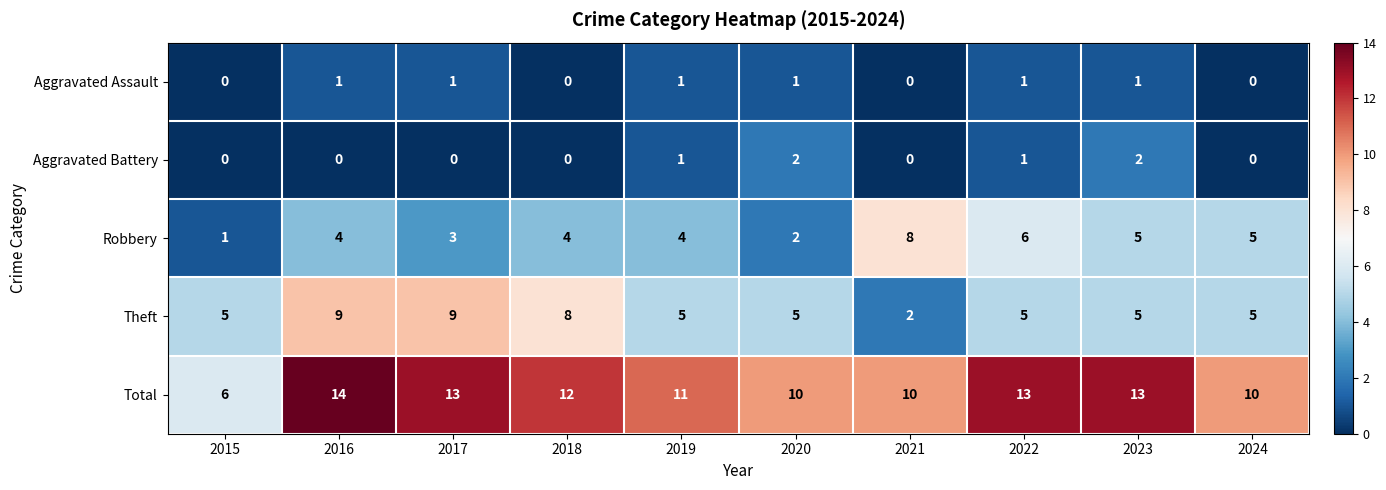

At which category is the sum across all series the highest?

2016